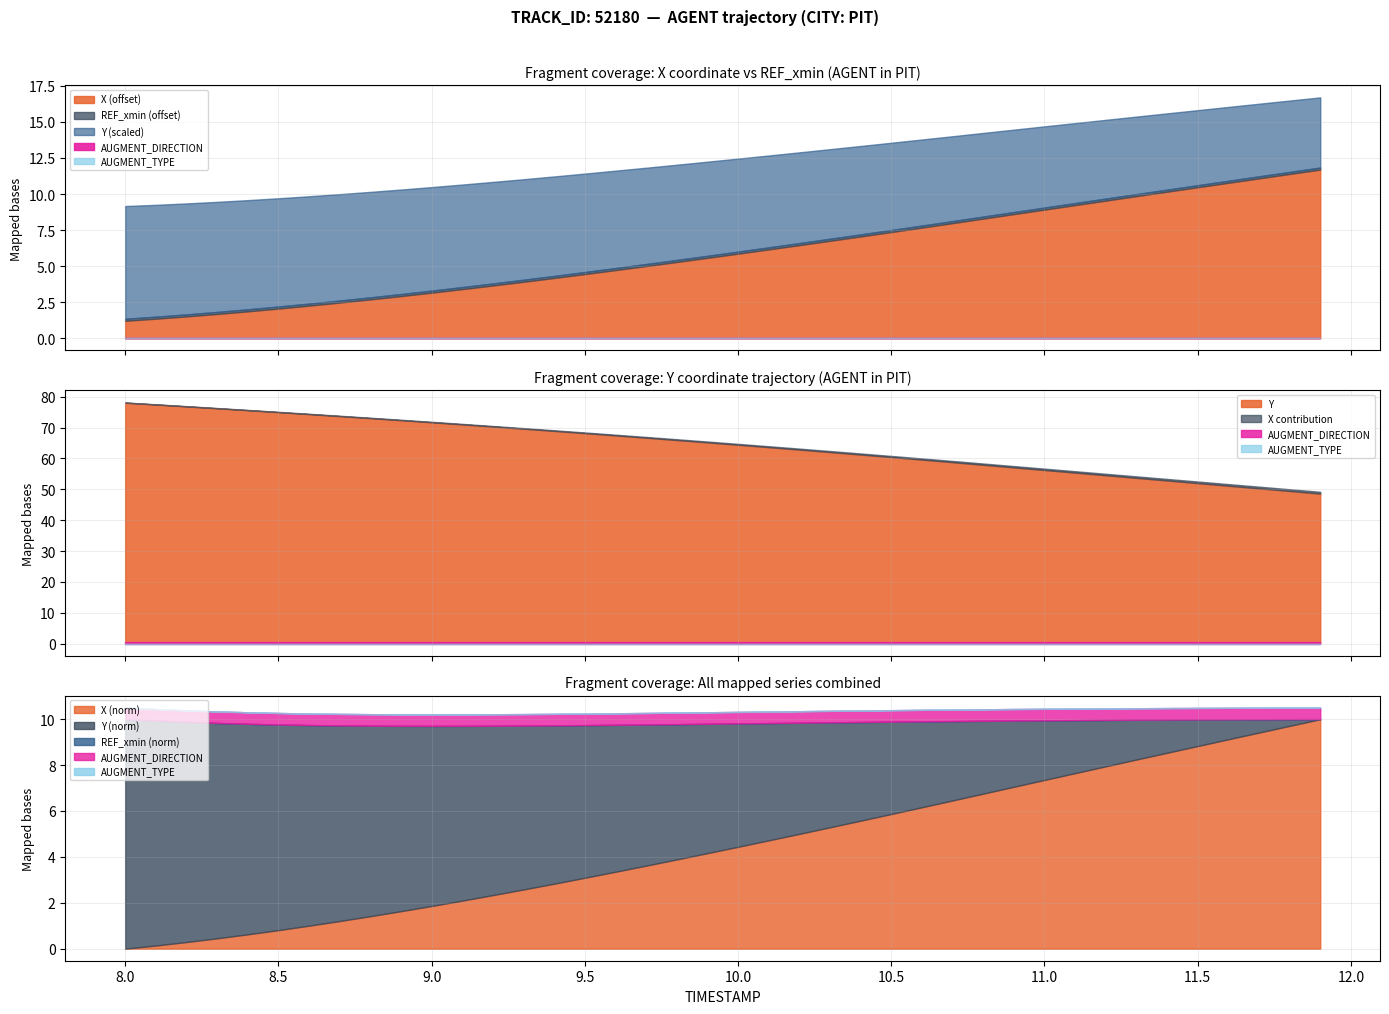

How many data points in X are less than 841?

17